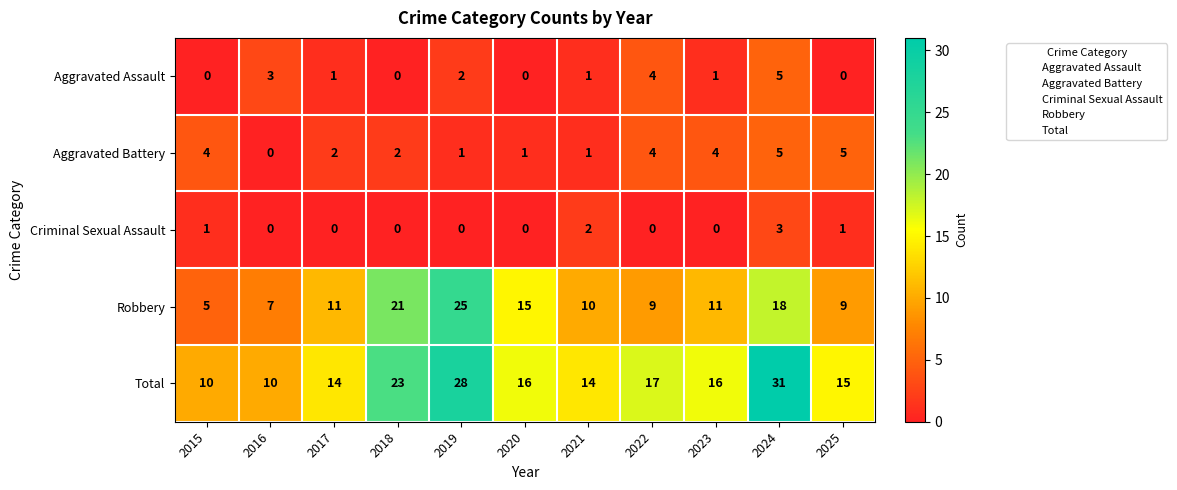

True or false: Robbery has a value of 8 at 2015.

False